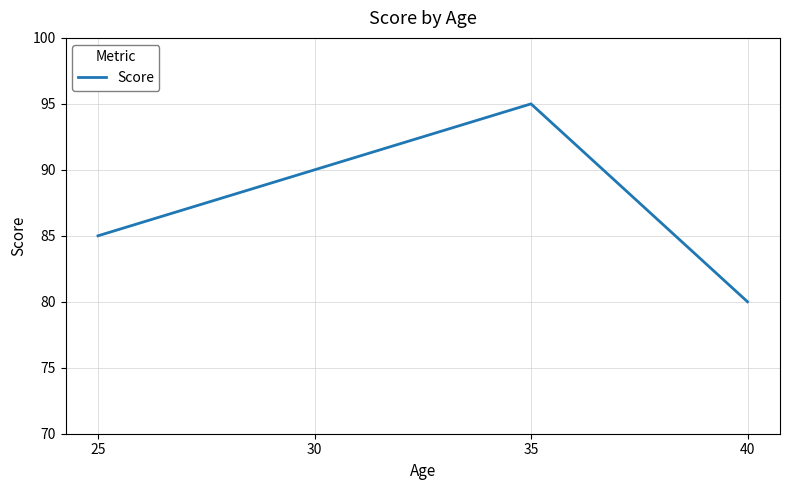

What is the sum of the values at 25 and 35?

180